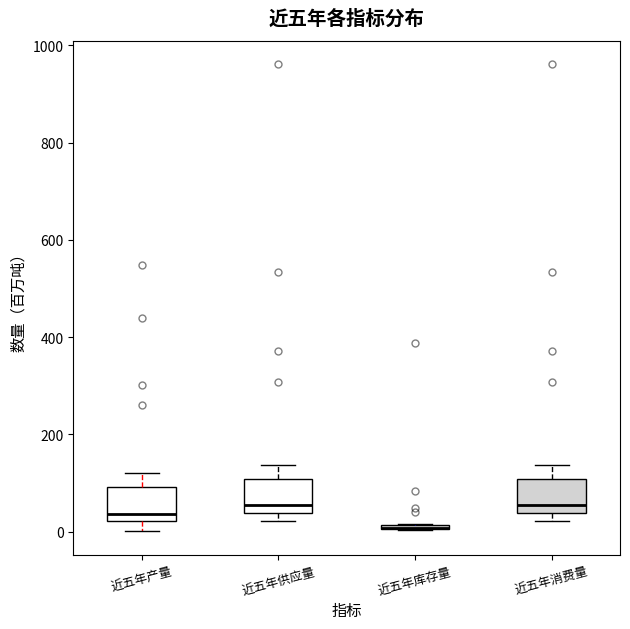

Where does the upper whisker of the box for 近五年消费量 end on the y-axis? The values are not printed on the chart, so give them approximately, as read against the axis.

140